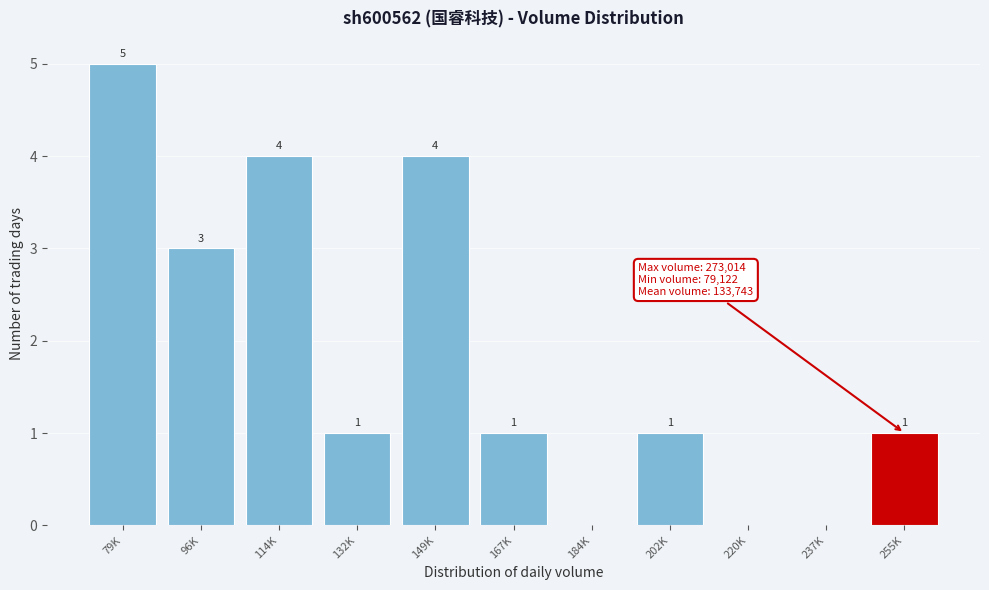

Reading left to right, extract all data points from this chart.

79K=5	96K=3	114K=4	132K=1	149K=4	167K=1	184K=0	202K=1	220K=0	237K=0	255K=1